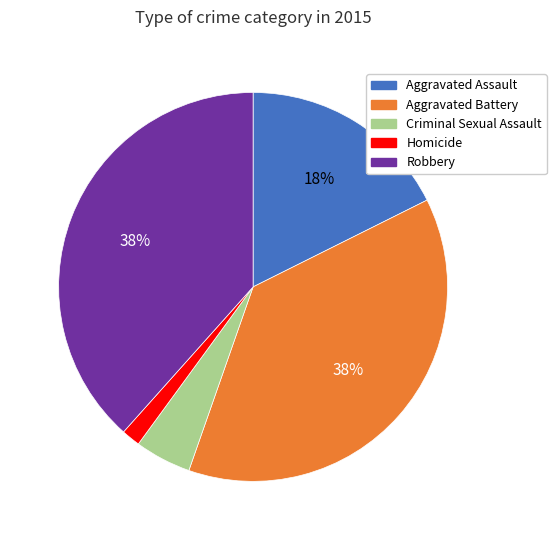

Count the number of slices in the pie.

5